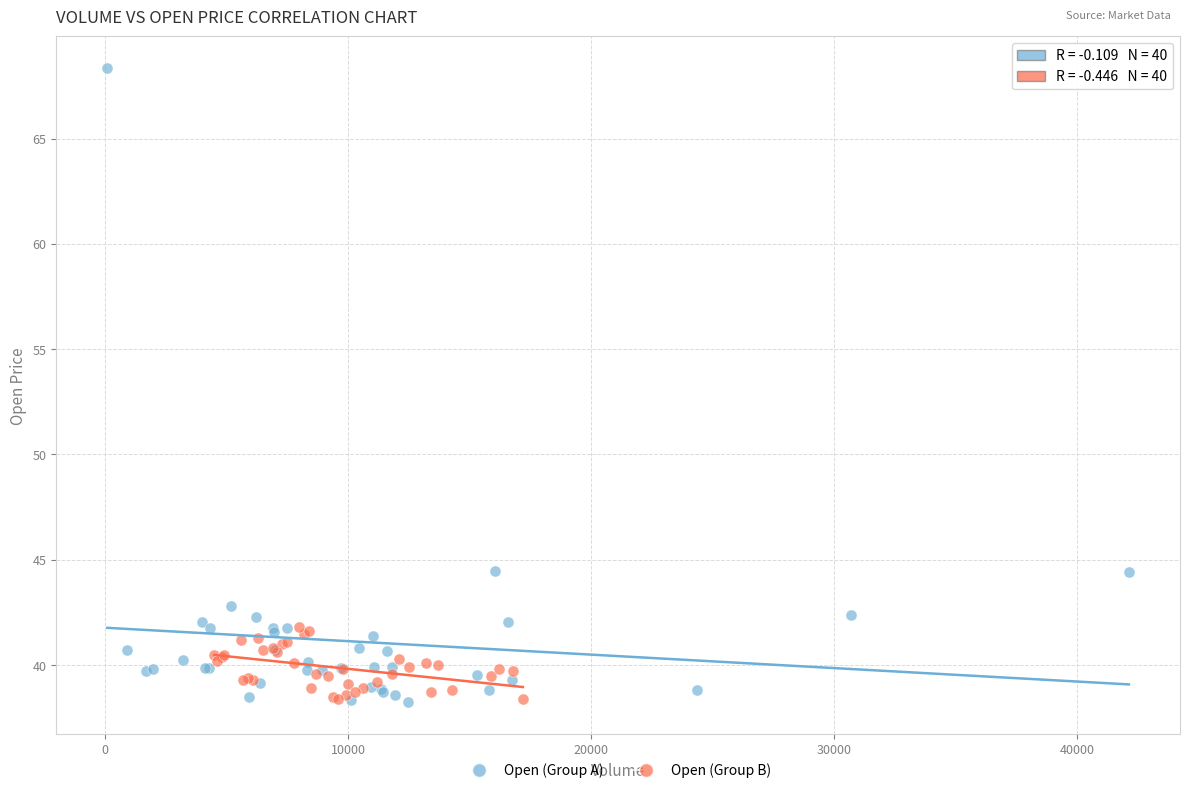

Which series has the widest spread of Y values?

Open (Group A)